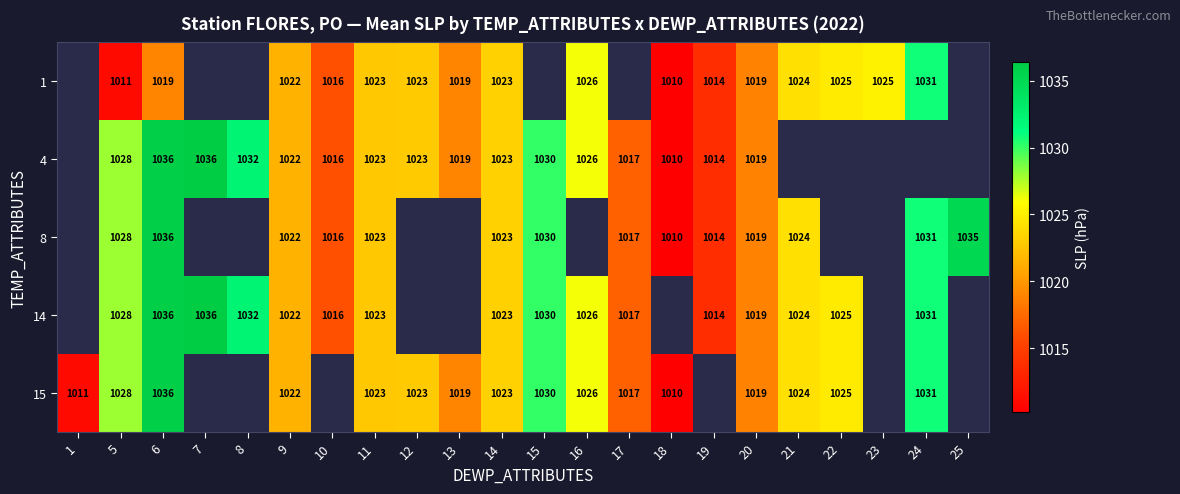

At which category does the chart reach its minimum across all series?

18